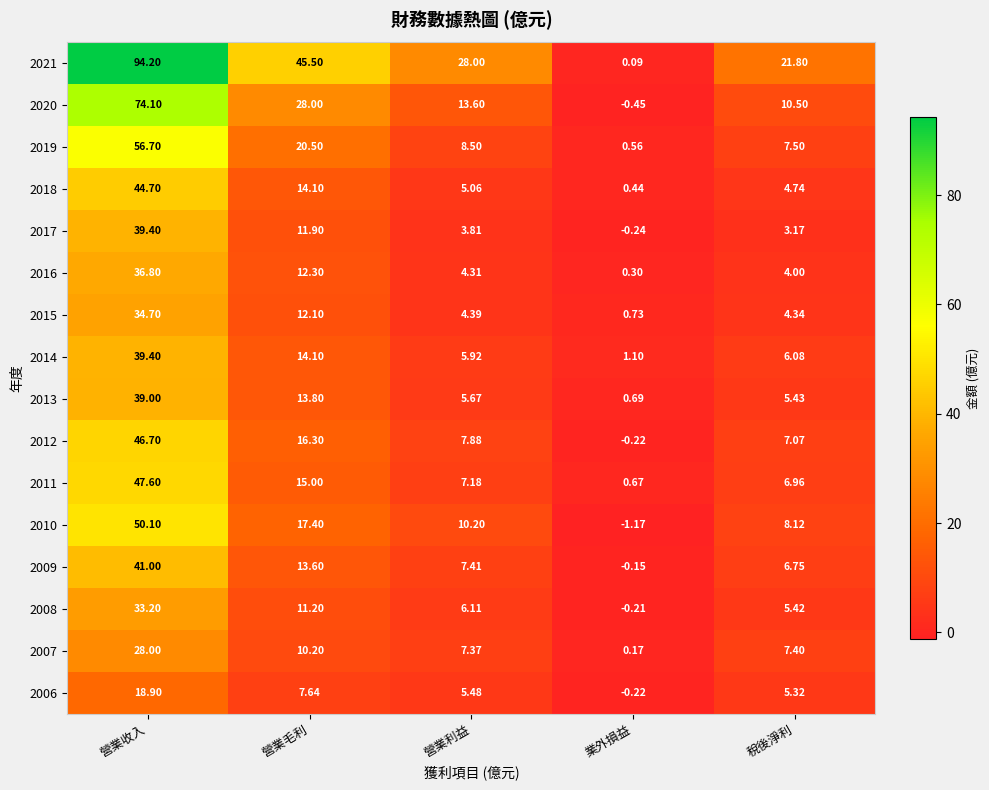

What is the greatest value displayed?

94.2